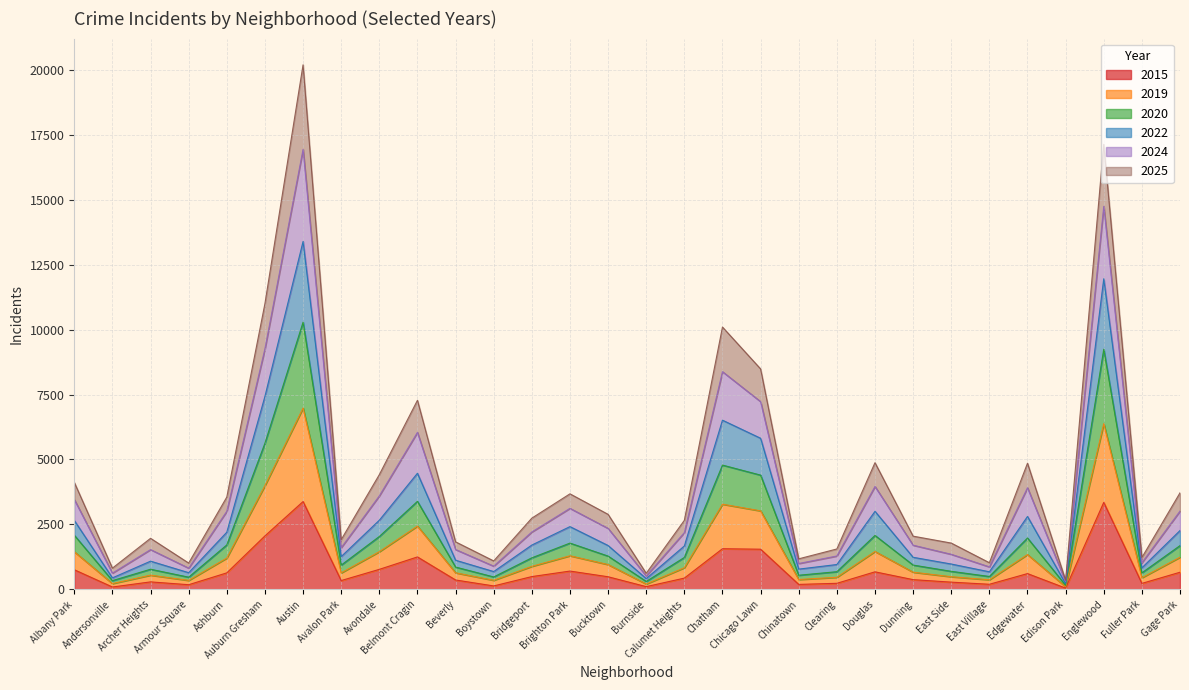

Which series has the largest total across all categories?

2024